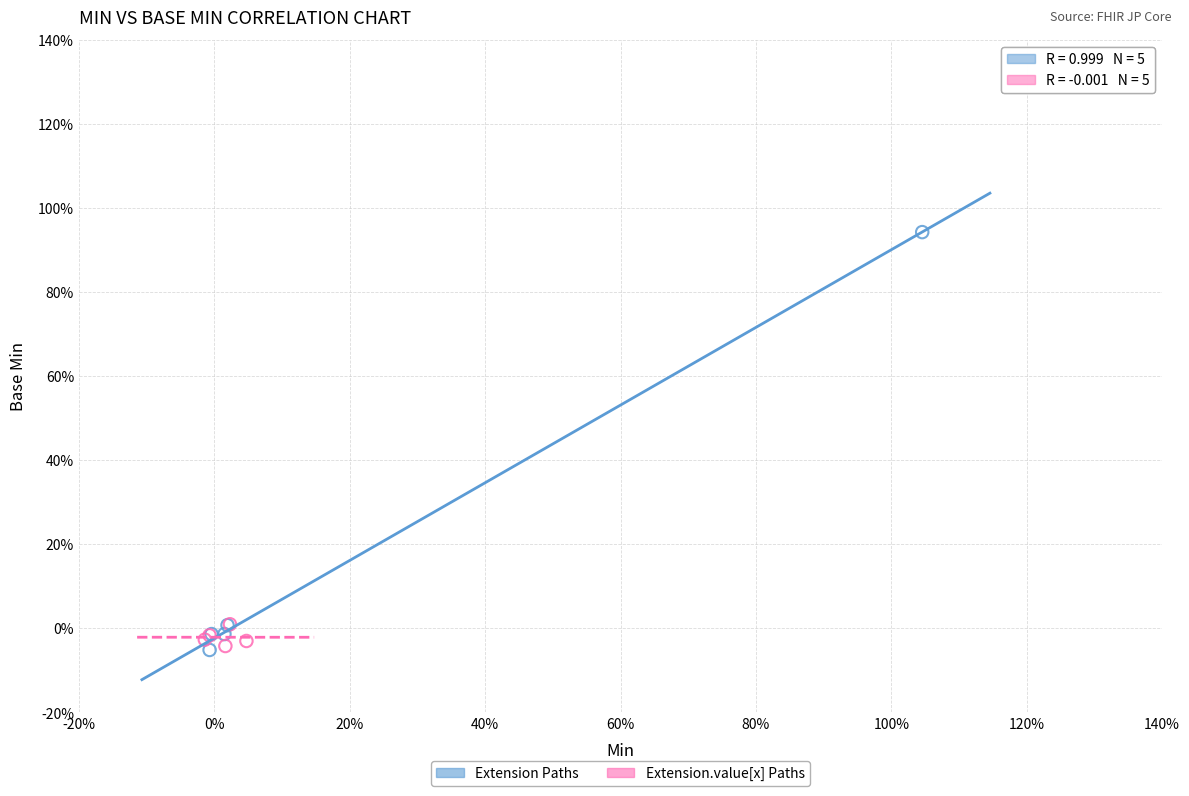

Which series reaches the maximum Y coordinate?

Extension Paths